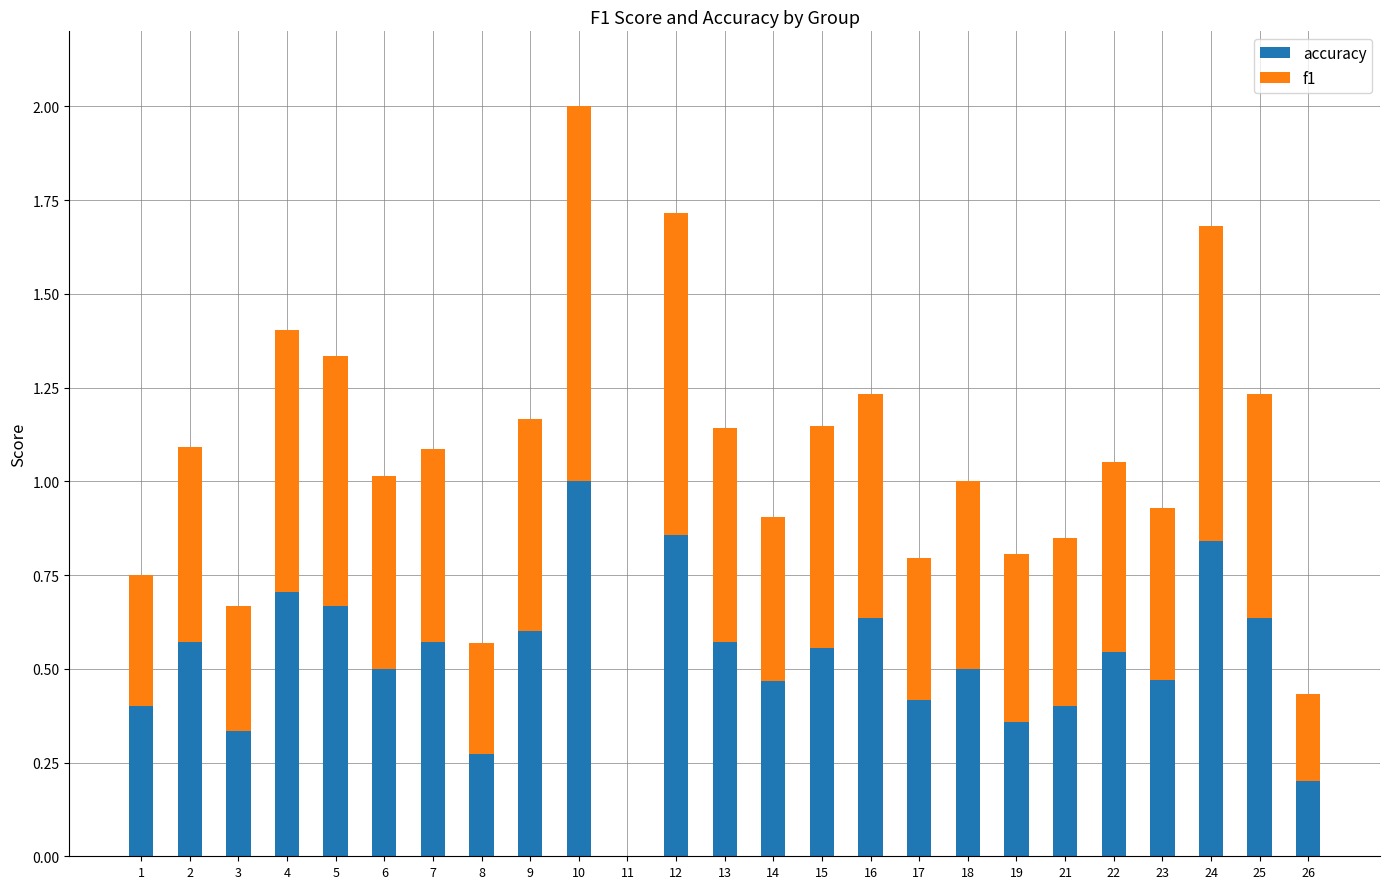

True or false: accuracy has a value of 0.8 at 7.

False